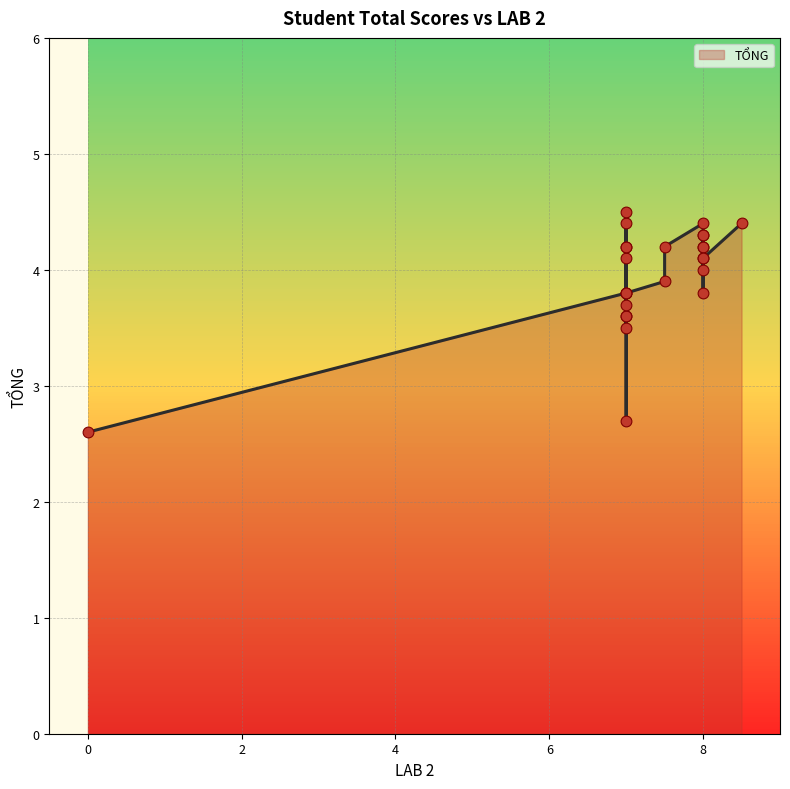

What is the change in value from 7 to 7?

+0.2